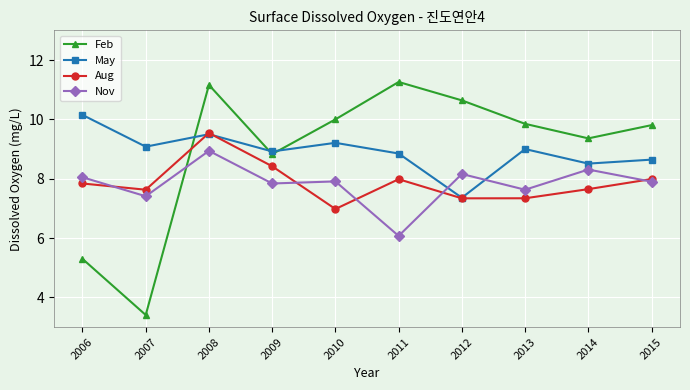

After their last crossing, which series has the higher values: Nov or Feb?

Feb